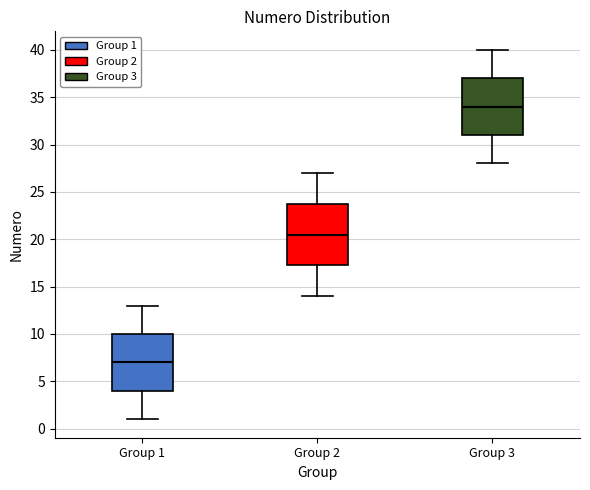

Reading left to right, read every box against the y-axis: the position of its median line, the range the box covers, and the ends of its whiskers. The values are not printed on the chart, so give them approximately, as read against the axis.

Group 1: median 7.0, box 4.0 to 10.0, whiskers 1.0 to 13.0
Group 2: median 20.5, box 17.5 to 24.0, whiskers 14.0 to 27.0
Group 3: median 34.0, box 31.0 to 37.0, whiskers 28.0 to 40.0